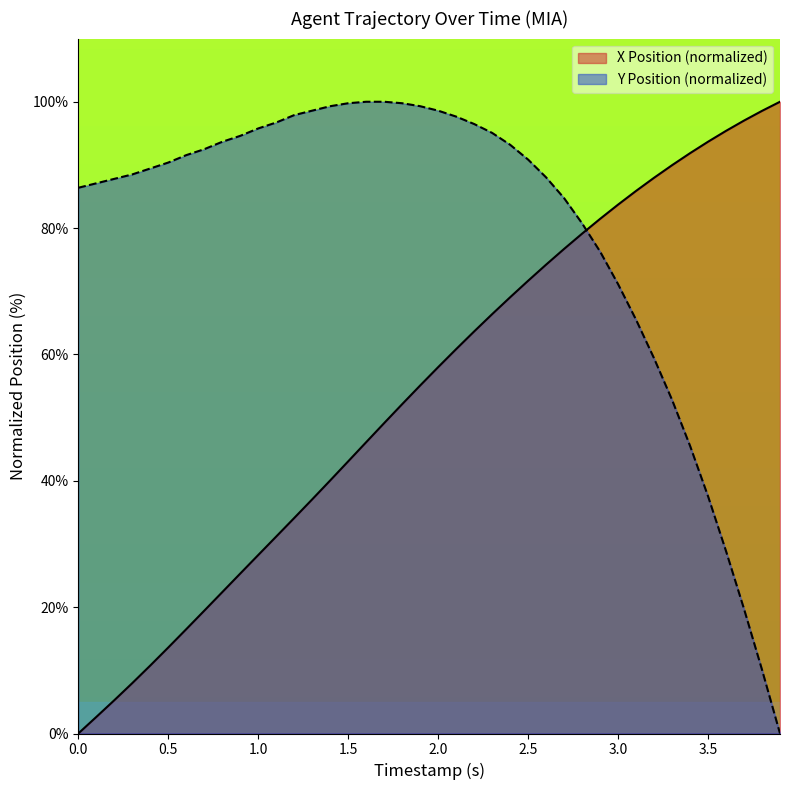

Which series has the largest total across all categories?

Y Position (normalized)